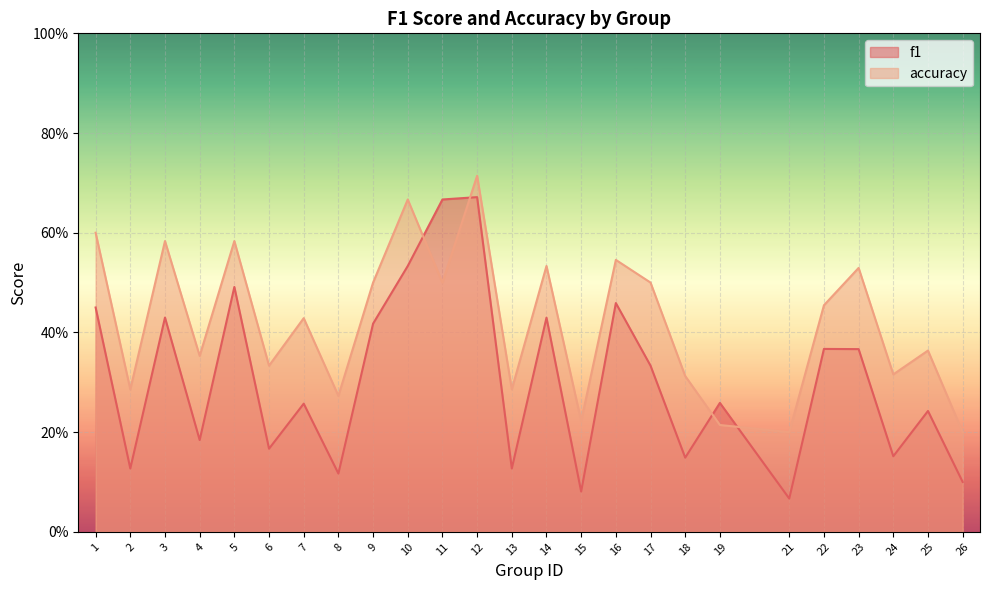

Is the value of accuracy at 24 greater than the value of f1 at 7?

Yes